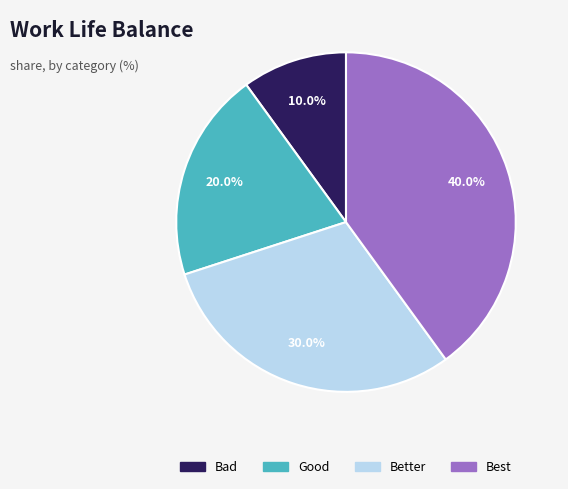

To the nearest percent, what is the combined percentage of Good and Better?

50%